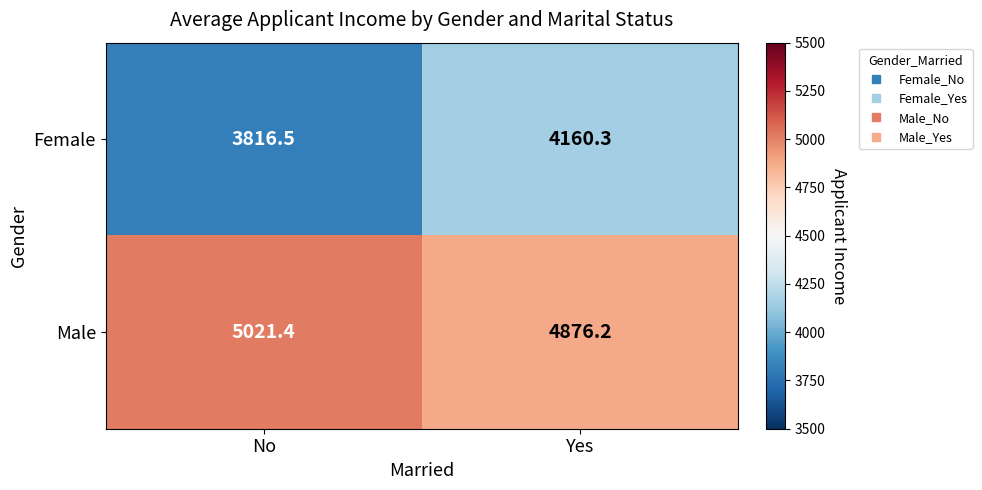

Between No and Yes, which series saw the biggest shift?

Female